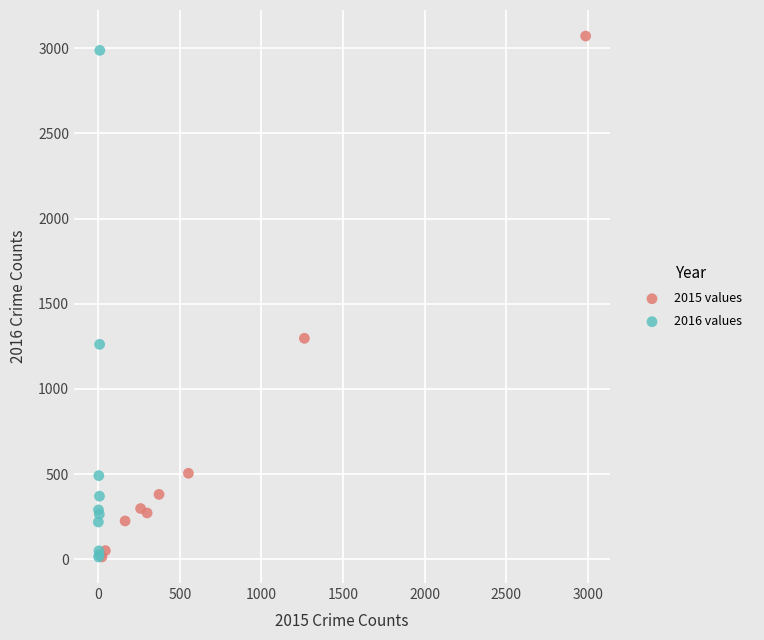

What are all the series names shown in the legend?

2015 values, 2016 values